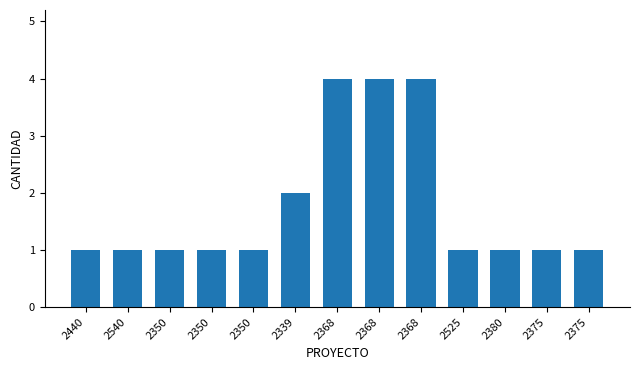

Does the chart contain any negative values?

No